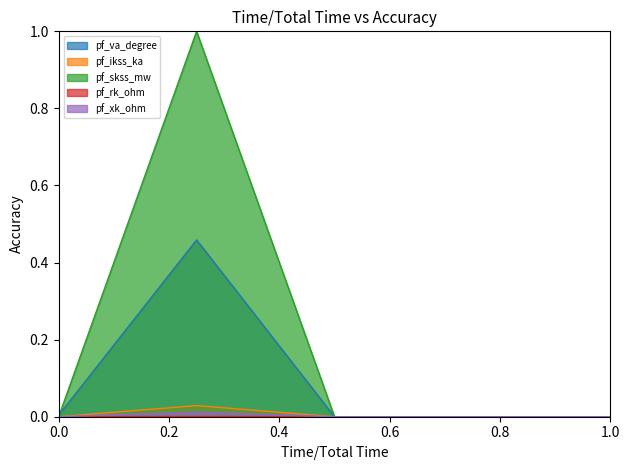

Which series has the largest range (max minus min)?

pf_skss_mw